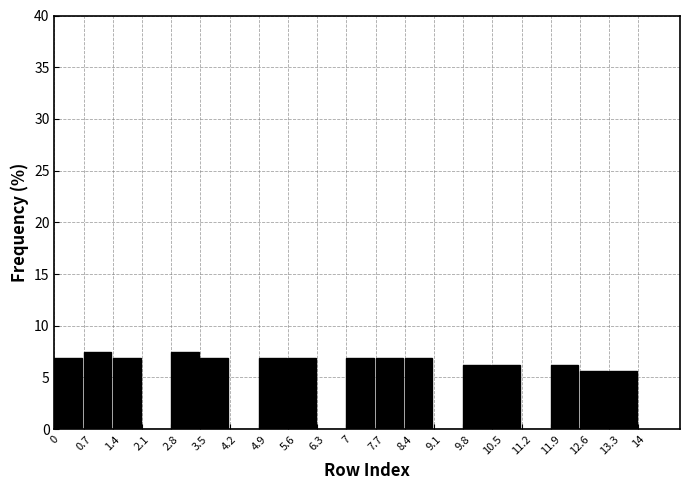

What is the height of the bar covering 7 to 7.7 on the x-axis? The values are not printed on the chart, so give them approximately, as read against the axis.

7.0